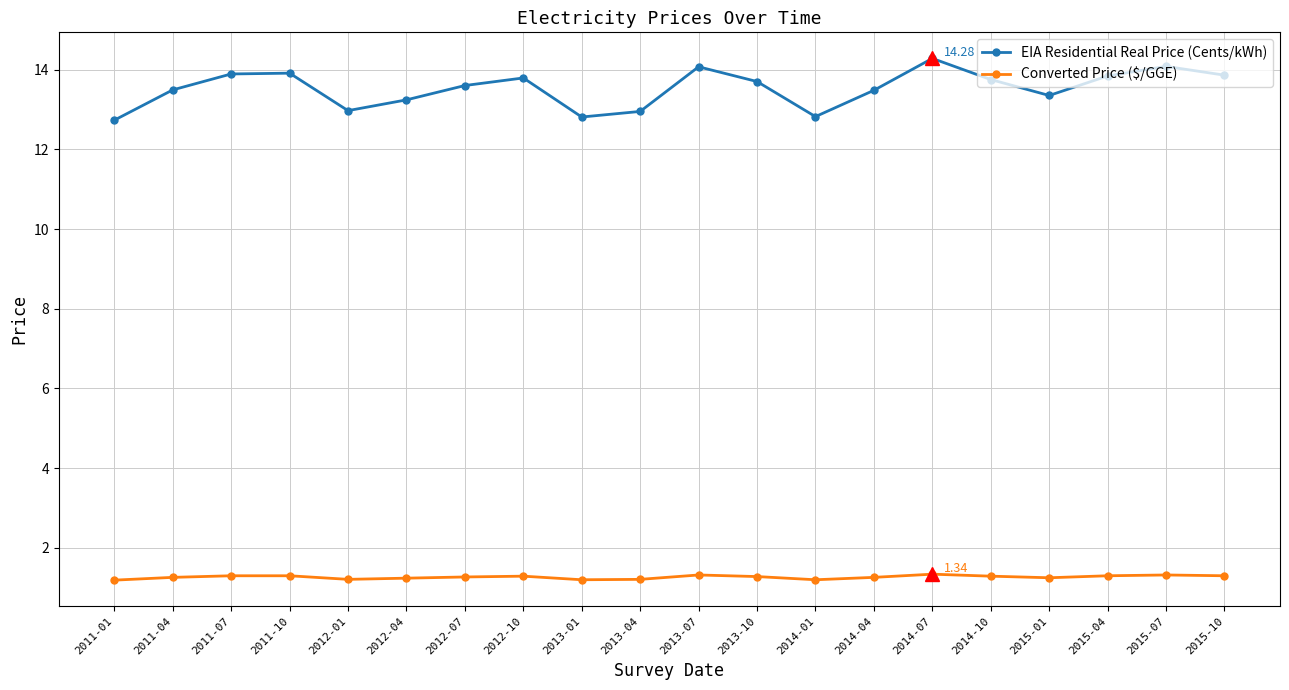

Which series has the largest total across all categories?

EIA Residential Real Price (Cents/kWh)